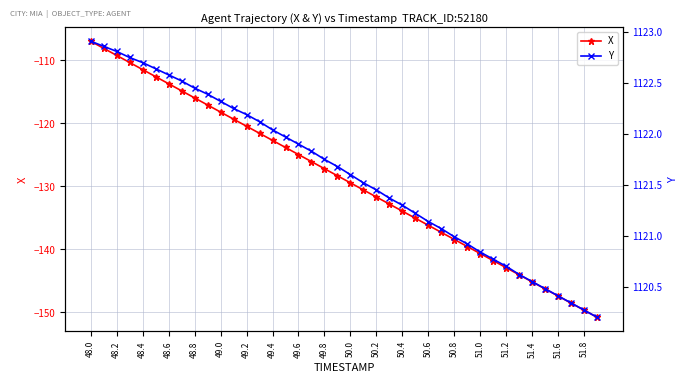

Which series has the largest total across all categories?

Y